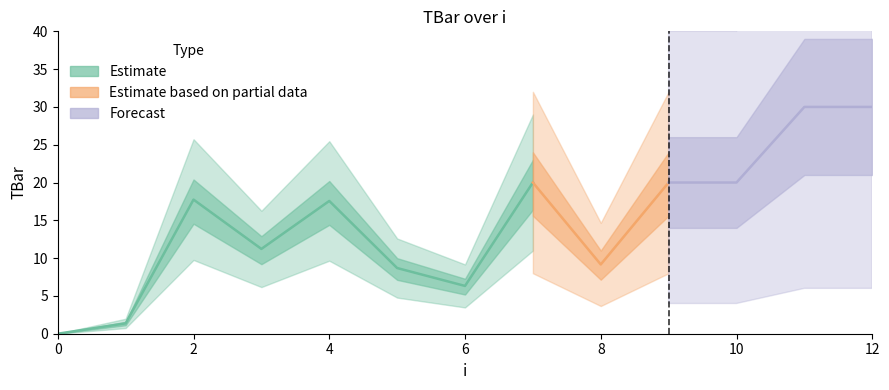

What is the difference between the maximum and minimum values?

30.0